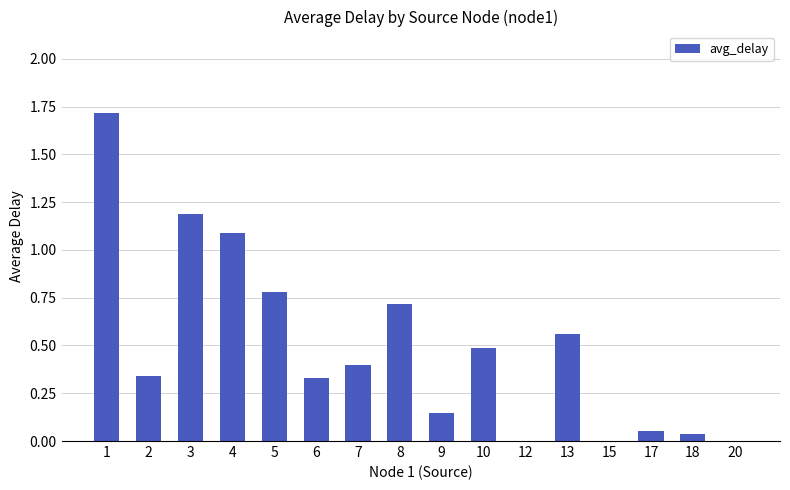

The chart shows a value of 0.8 at 5. True or false?

True